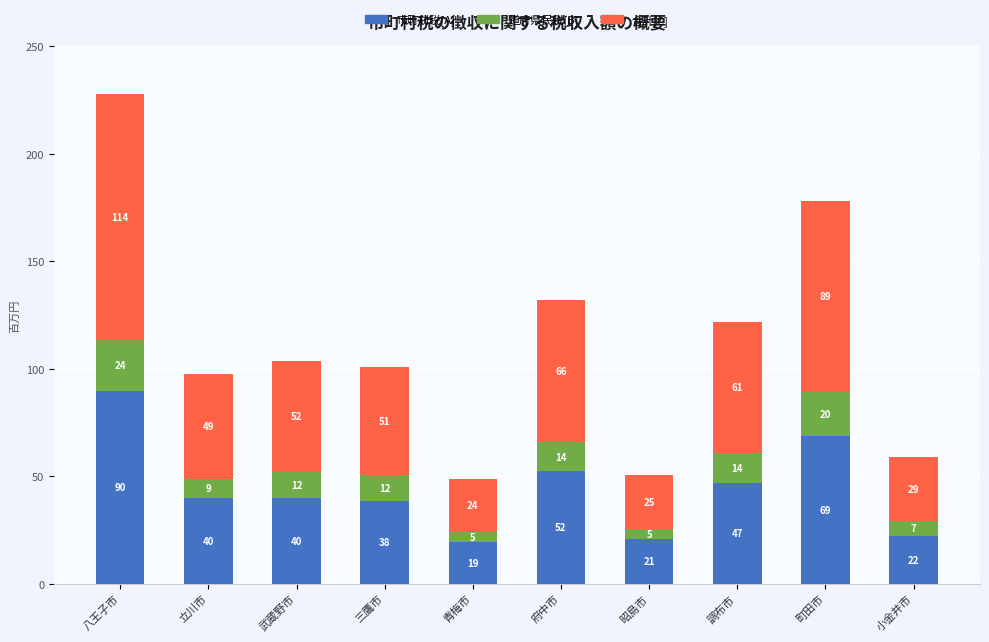

At which category is the sum across all series the highest?

八王子市